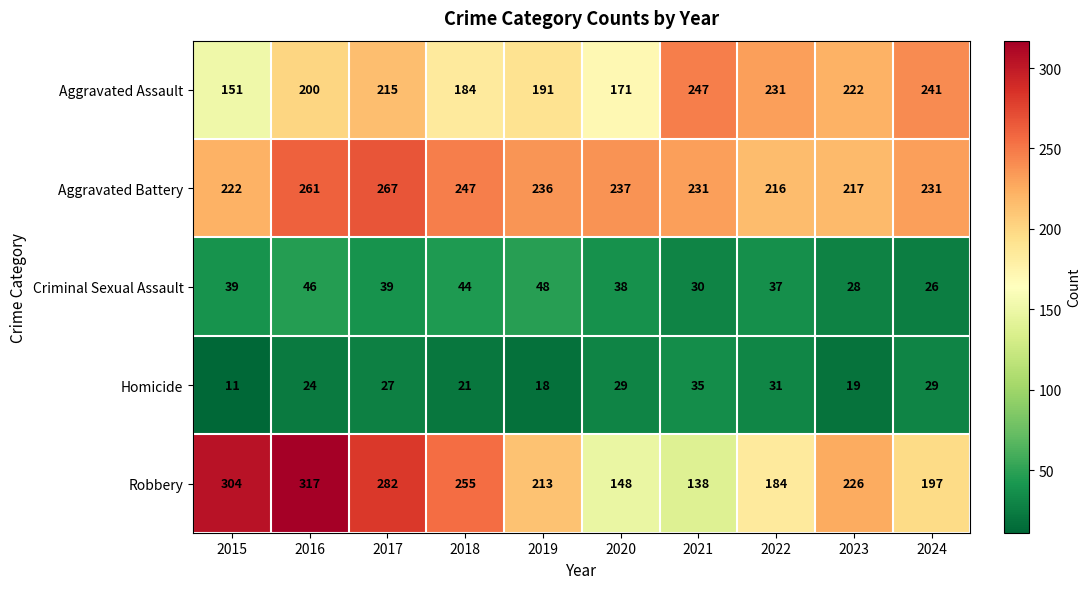

Read the Aggravated Battery value at 2015, to the nearest 10.

220